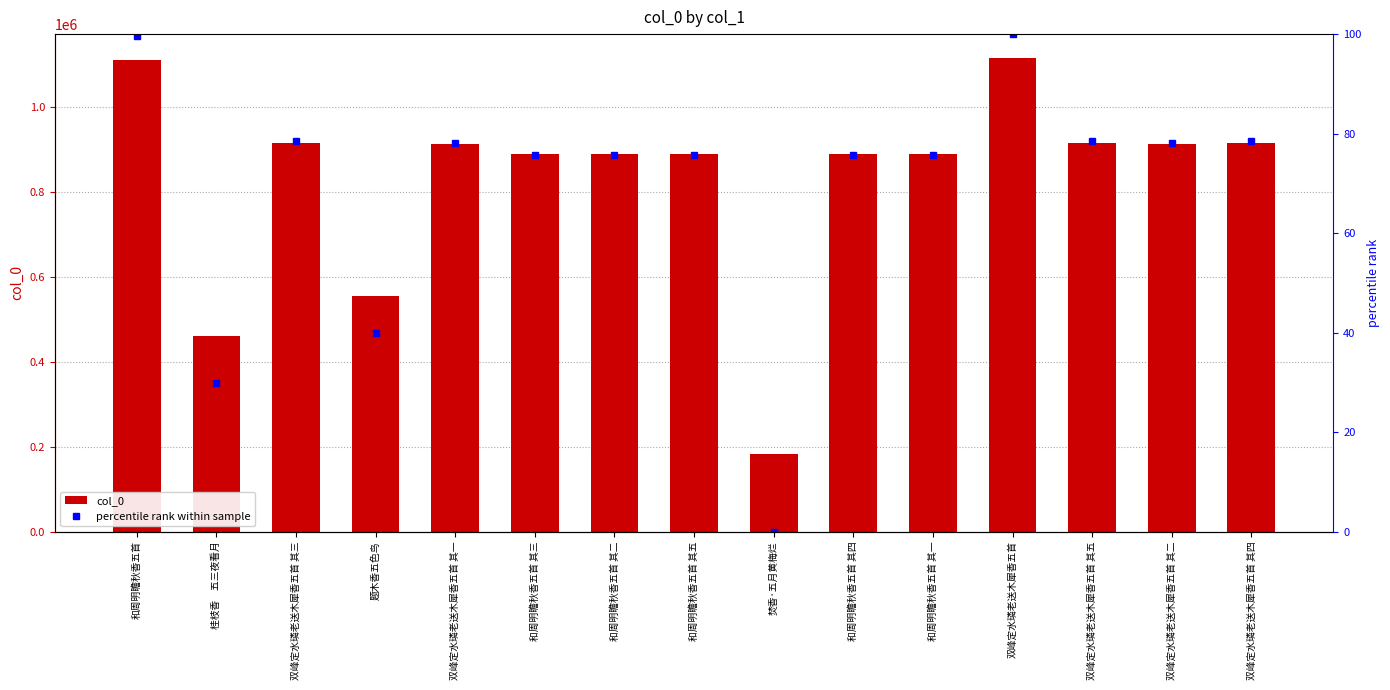

What is the sum of the col_0 values at 双峰定水璘老送木犀香五首 其五 and 焚香·五月黄梅烂?

1097131